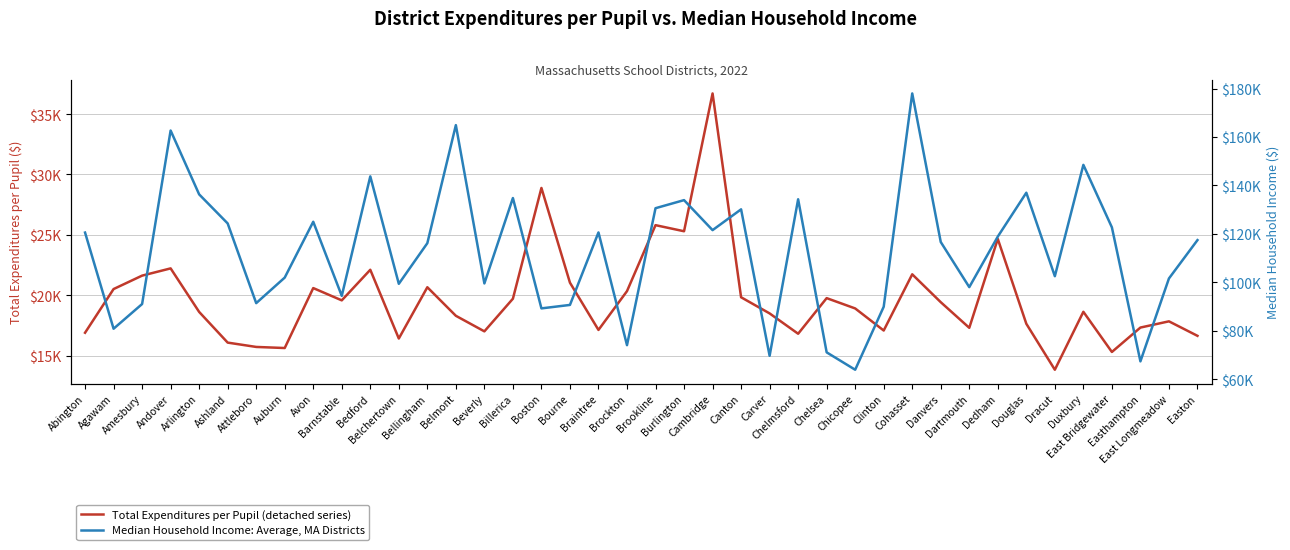

How many interior local peaks does the Median Household Income: Average, MA Districts series have?

12